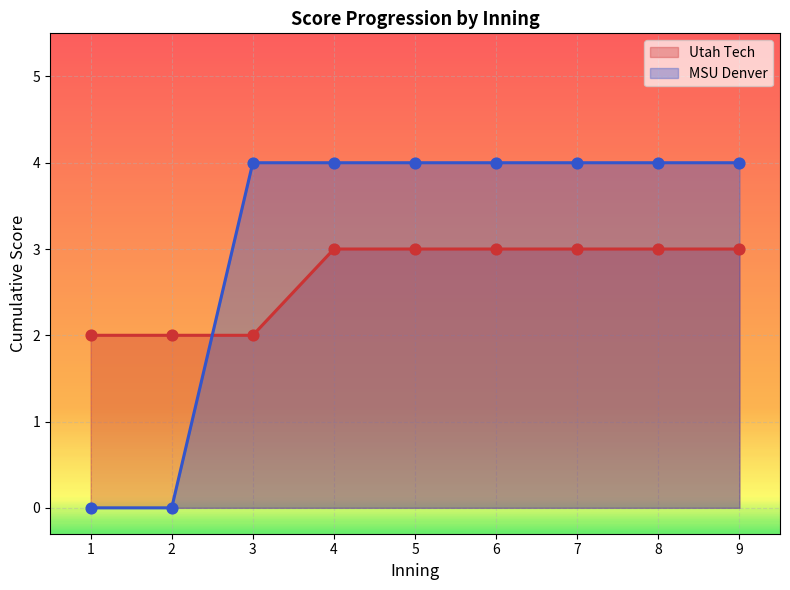

Is the value of Utah Tech at 1 greater than the value of MSU Denver at 4?

No